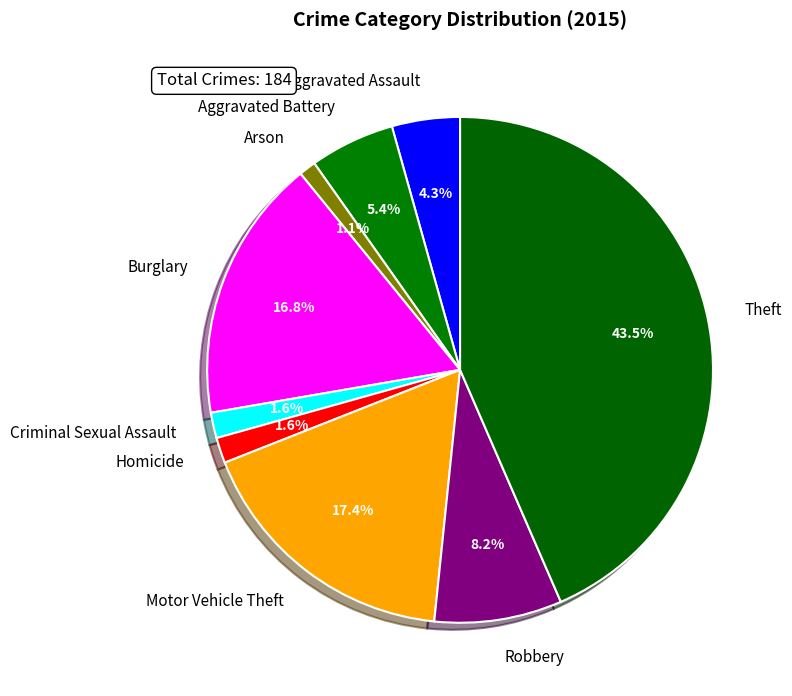

To the nearest percent, what is the difference between the Robbery and Theft slice percentages?

35%